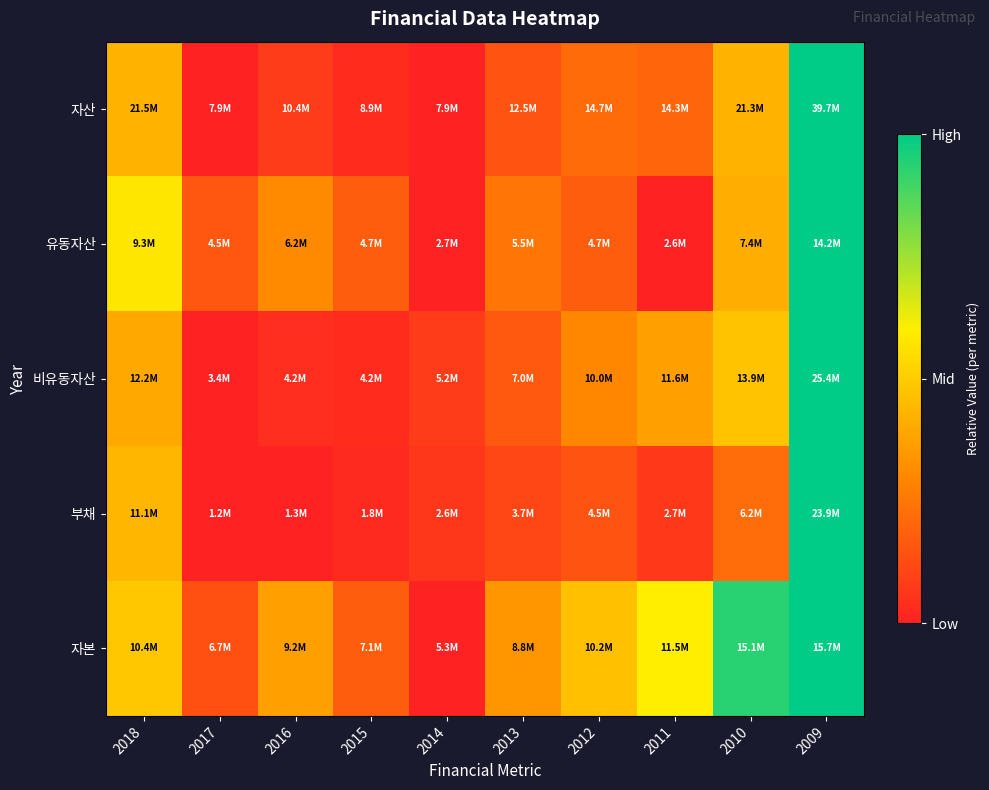

Which series has the largest range (max minus min)?

자산